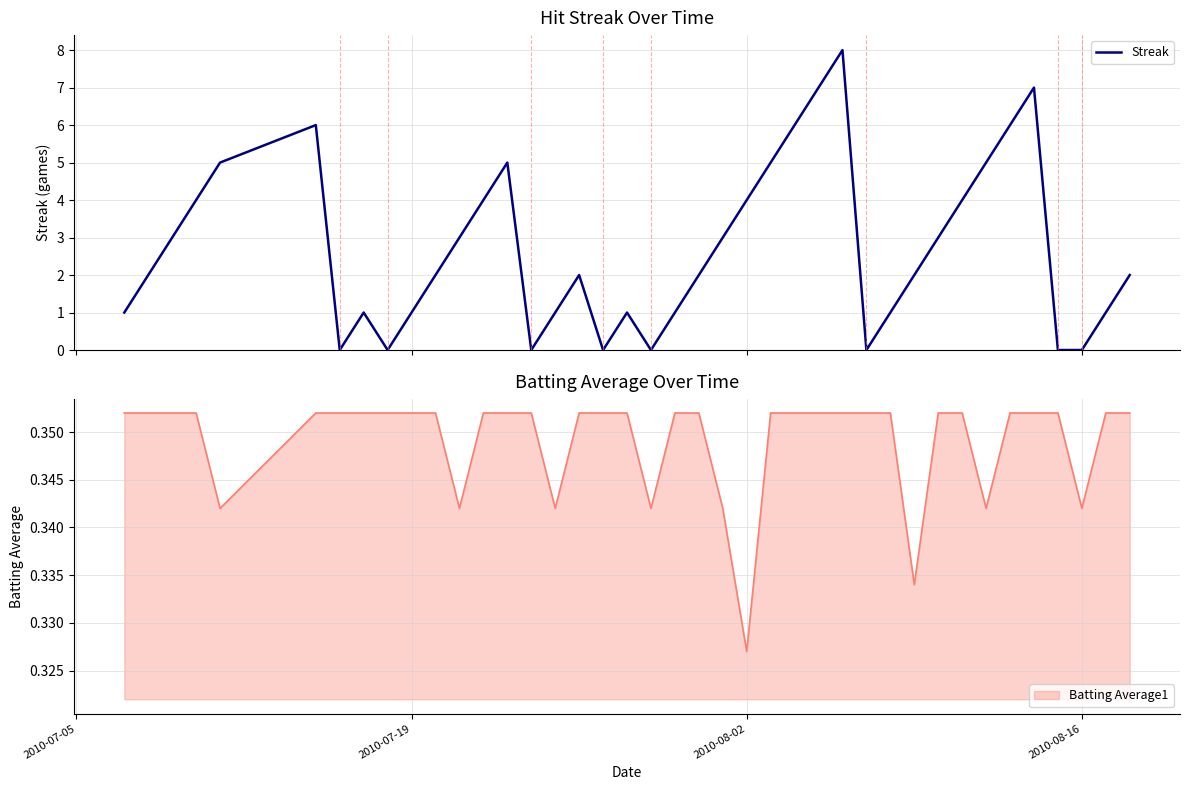

Count the values in the range 1 to 5.

26